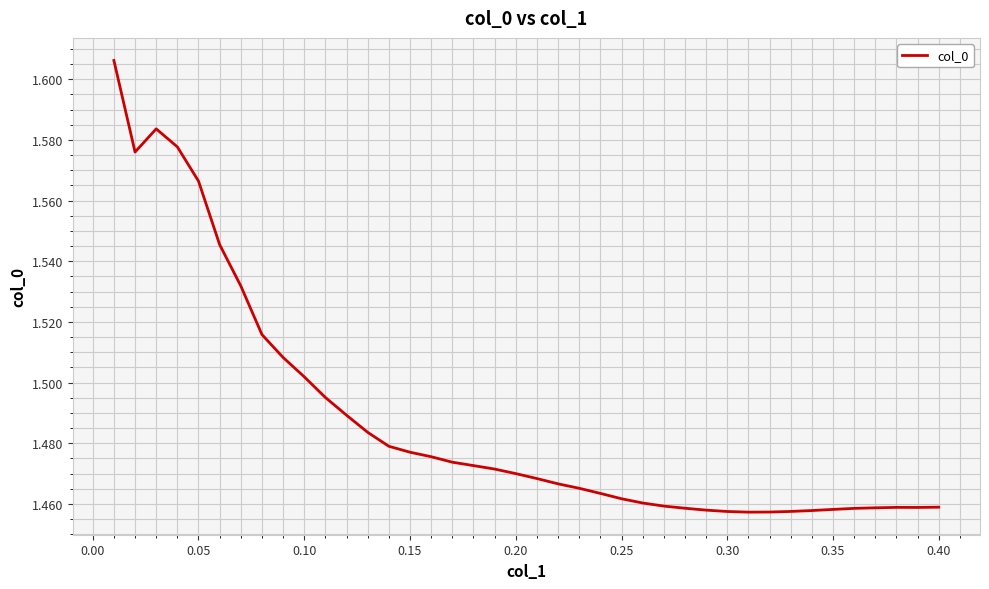

Does the chart have visible grid lines?

Yes